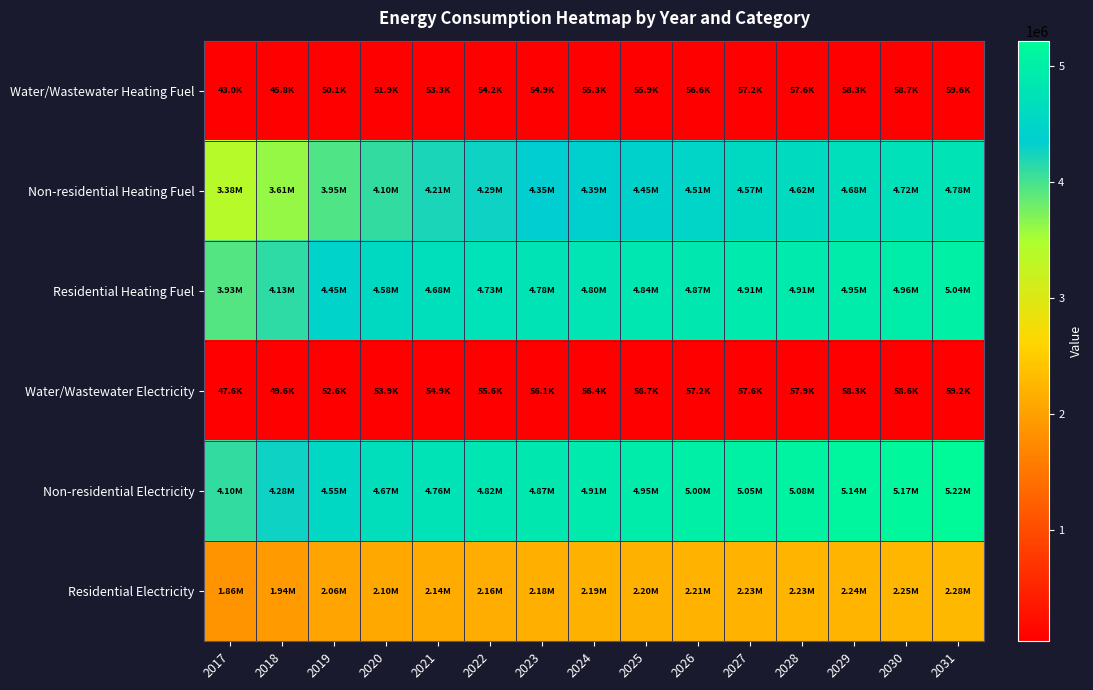

Reading left to right, what are all the values shown in this chart?

Water/Wastewater Heating Fuel: 2017=43013.5	2018=45823.6	2019=50086.8	2020=51890.8	2021=53302.8	2022=54174.5	2023=54906.0	2024=55334.6	2025=55903.0	2026=56583.5	2027=57239.2	2028=57610.0	2029=58302.7	2030=58702.0	2031=59555.9
Non-residential Heating Fuel: 2017=3381127.5	2018=3613184.6	2019=3950722.2	2020=4098394.8	2021=4214423.4	2022=4288259.7	2023=4351548.0	2024=4393740.2	2025=4446480.4	2026=4509768.7	2027=4573057.0	2028=4615249.2	2029=4678537.5	2030=4720729.7	2031=4784018.0
Residential Heating Fuel: 2017=3930862.4	2018=4125293.8	2019=4451026.5	2020=4576161.8	2021=4675844.9	2022=4734606.0	2023=4782944.2	2024=4804748.2	2025=4836230.8	2026=4870985.3	2027=4905123.9	2028=4912561.4	2029=4951990.4	2030=4964923.7	2031=5036553.8
Water/Wastewater Electricity: 2017=47559.9	2018=49552.2	2019=52649.5	2020=53939.9	2021=54949.1	2022=55563.9	2023=56074.9	2024=56354.5	2025=56738.7	2026=57198.9	2027=57634.6	2028=57857.6	2029=58333.1	2030=58586.8	2031=59227.4
Non-residential Electricity: 2017=4099419.5	2018=4284657.5	2019=4554094.7	2020=4671973.5	2021=4764592.5	2022=4823531.9	2023=4874051.4	2024=4907731.0	2025=4949830.6	2026=5000350.1	2027=5050869.5	2028=5084549.2	2029=5135068.7	2030=5168748.3	2031=5219267.8
Residential Electricity: 2017=1864856.2	2018=1936628.0	2019=2058411.3	2020=2104879.6	2021=2141976.2	2022=2163784.5	2023=2181709.3	2024=2189629.2	2025=2201195.3	2026=2213940.4	2027=2226489.2	2028=2228979.8	2029=2243639.6	2030=2248306.8	2031=2275355.0